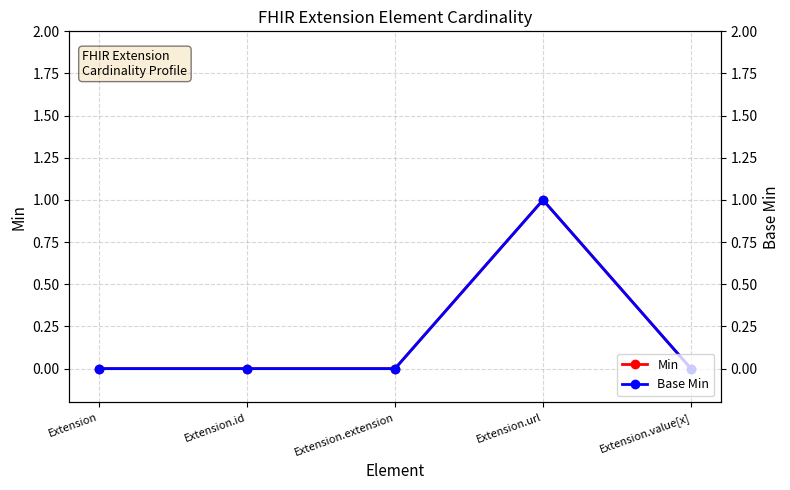

What is the sum of all Min values?

1